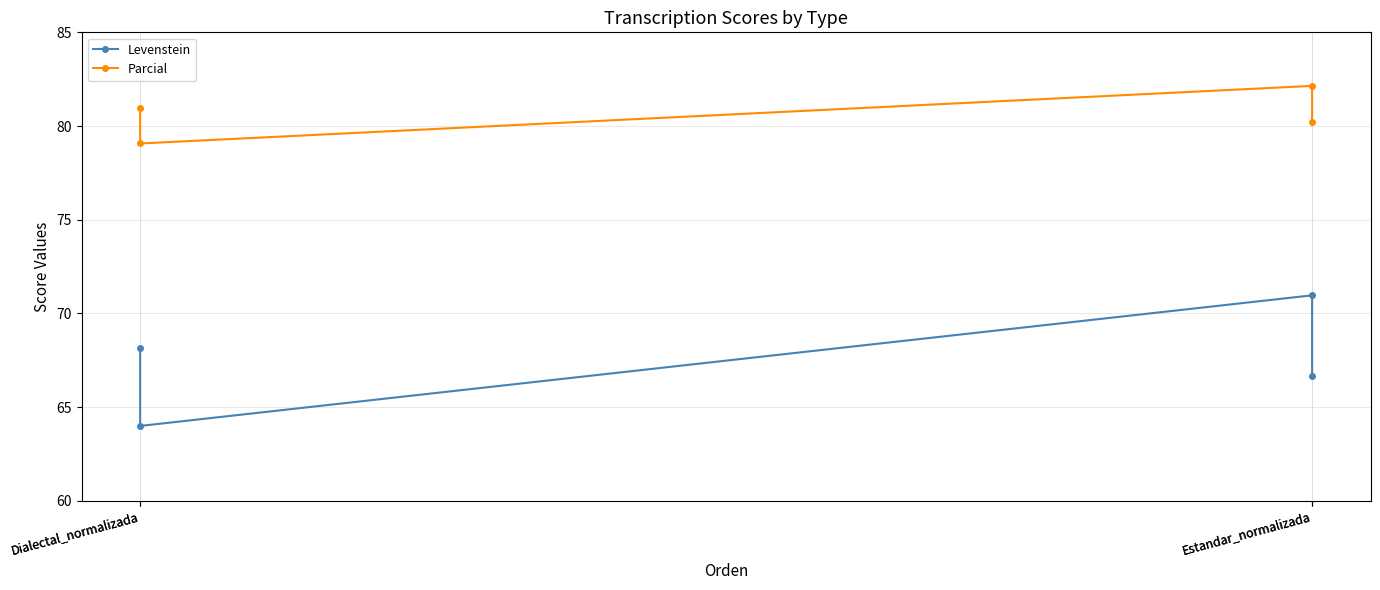

Is this an area chart (filled region under the line)?

No